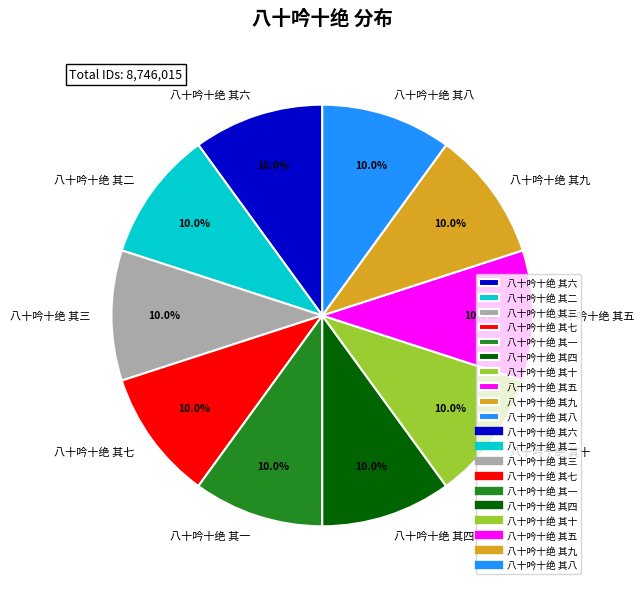

Is there a majority slice in this chart?

No